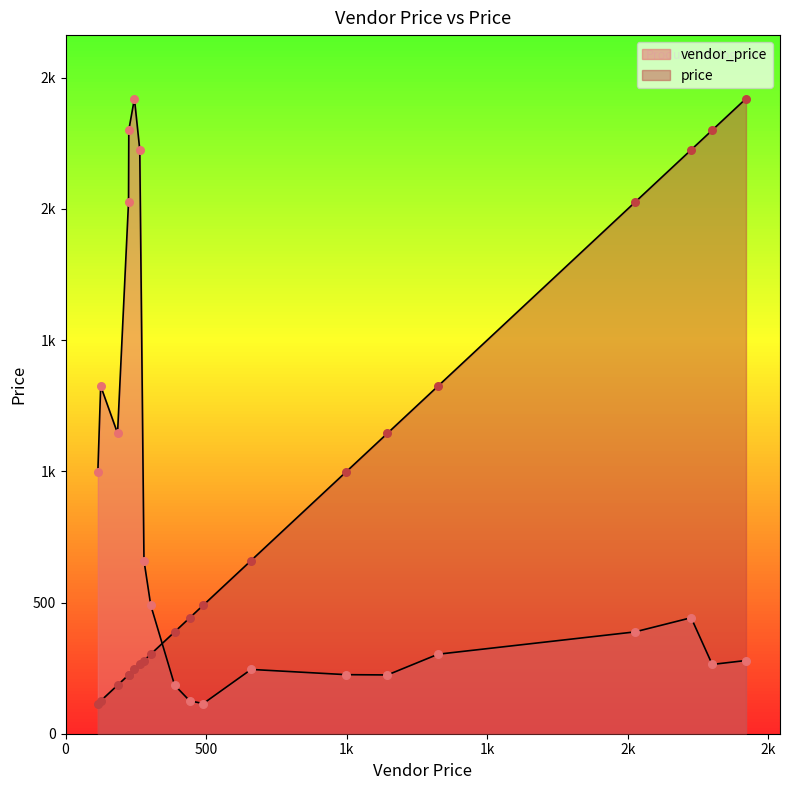

What are all the series names shown in the legend?

vendor_price, price